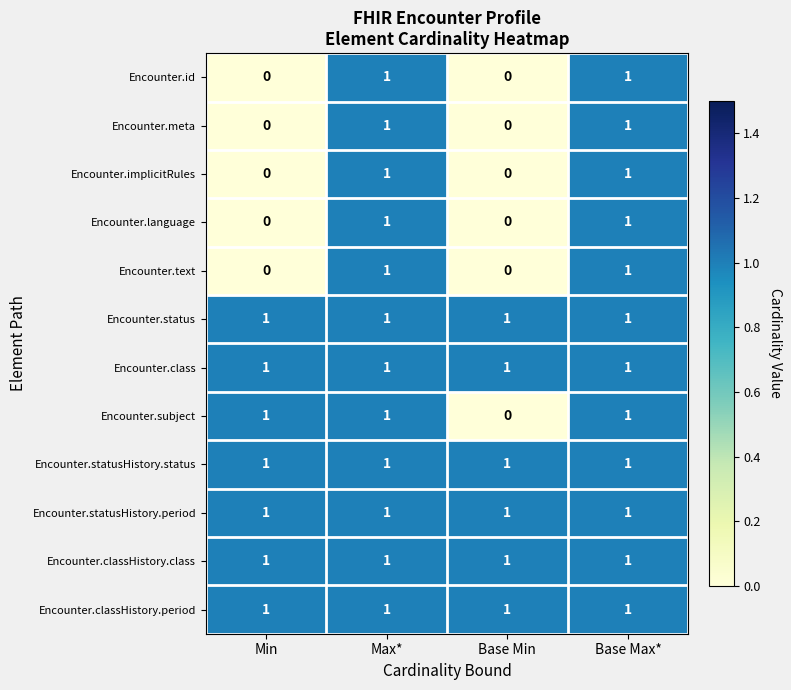

What is the sum of all Encounter.subject values?

3